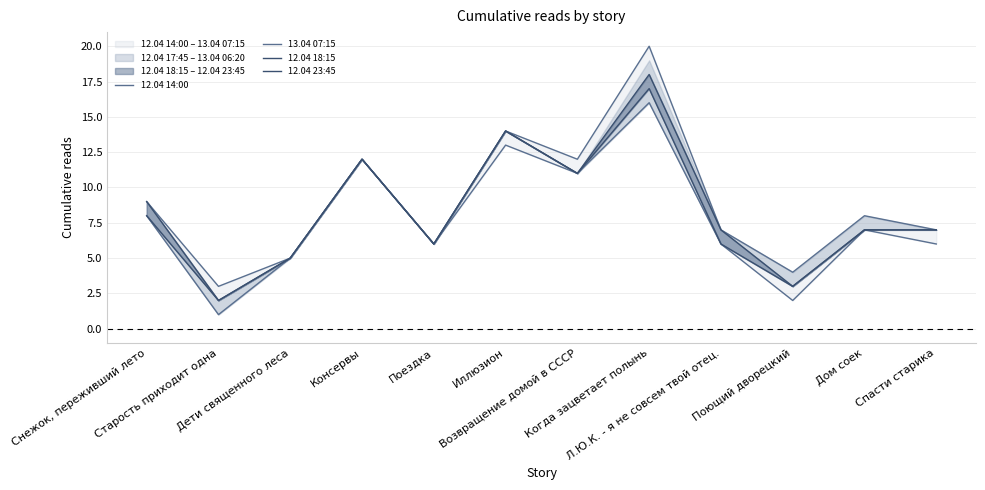

Reading left to right, transcribe all the data shown in this chart.

12.04 14:00: Снежок, переживший лето=8	Старость приходит одна=1	Дети священного леса=5	Консервы=12	Поездка=6	Иллюзион=13	Возвращение домой в СССР=11	Когда зацветает полынь=16	Л.Ю.К. - я не совсем твой отец.=6	Поющий дворецкий=2	Дом соек=7	Спасти старика=6
13.04 07:15: Снежок, переживший лето=9	Старость приходит одна=3	Дети священного леса=5	Консервы=12	Поездка=6	Иллюзион=14	Возвращение домой в СССР=12	Когда зацветает полынь=20	Л.Ю.К. - я не совсем твой отец.=7	Поющий дворецкий=4	Дом соек=8	Спасти старика=7
12.04 18:15: Снежок, переживший лето=8	Старость приходит одна=2	Дети священного леса=5	Консервы=12	Поездка=6	Иллюзион=14	Возвращение домой в СССР=11	Когда зацветает полынь=17	Л.Ю.К. - я не совсем твой отец.=6	Поющий дворецкий=3	Дом соек=7	Спасти старика=7
12.04 23:45: Снежок, переживший лето=9	Старость приходит одна=2	Дети священного леса=5	Консервы=12	Поездка=6	Иллюзион=14	Возвращение домой в СССР=11	Когда зацветает полынь=18	Л.Ю.К. - я не совсем твой отец.=7	Поющий дворецкий=3	Дом соек=7	Спасти старика=7